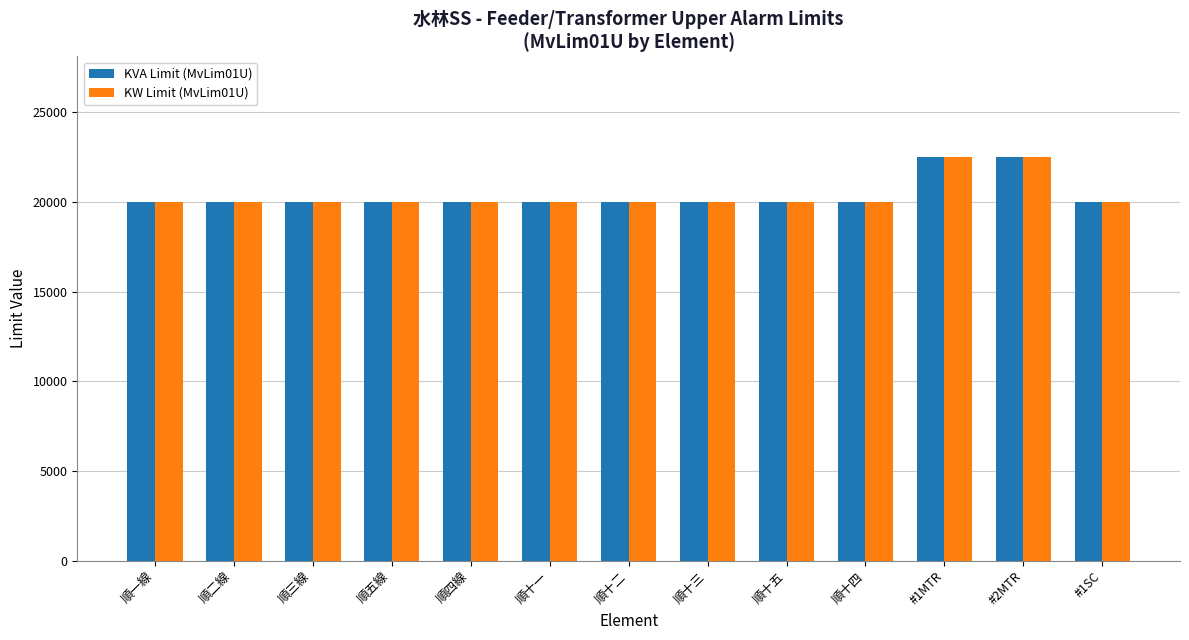

What is the label of the 13th bar from the right?

順一線